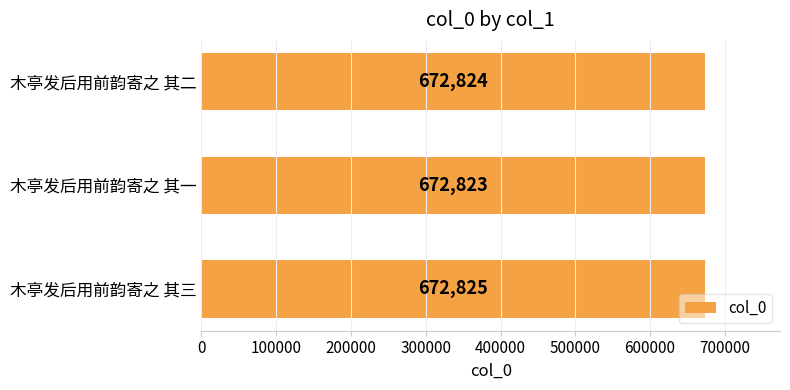

Reading bottom to top, list all the values displayed in this chart.

木亭发后用前韵寄之 其三=672825	木亭发后用前韵寄之 其一=672823	木亭发后用前韵寄之 其二=672824